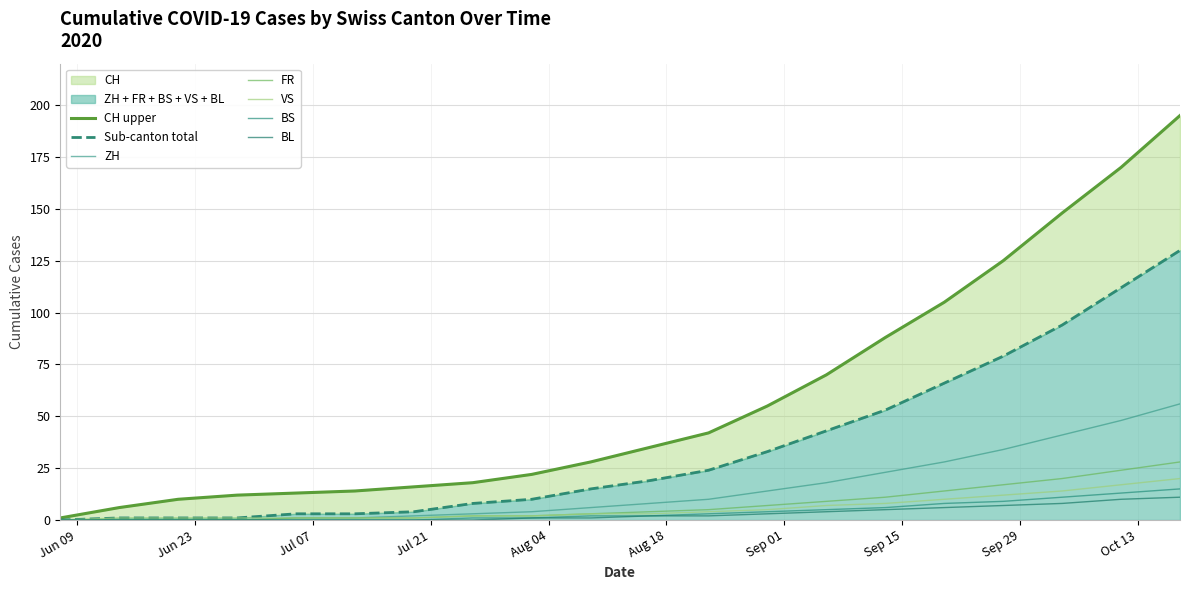

Which series changed the most between 2020-06-28 and 2020-07-12?

CH